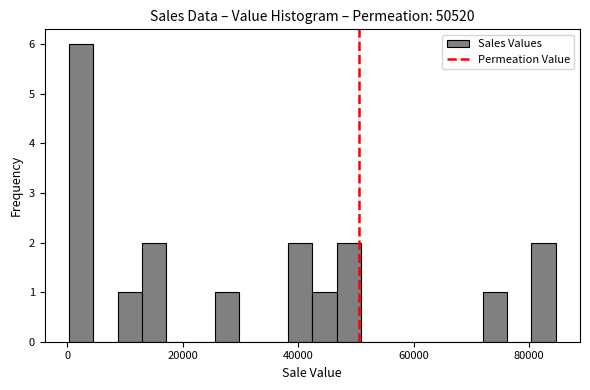

Around what value on the x-axis is the tallest bar? Give the approximate position of its centre, as read against the axis.

2000